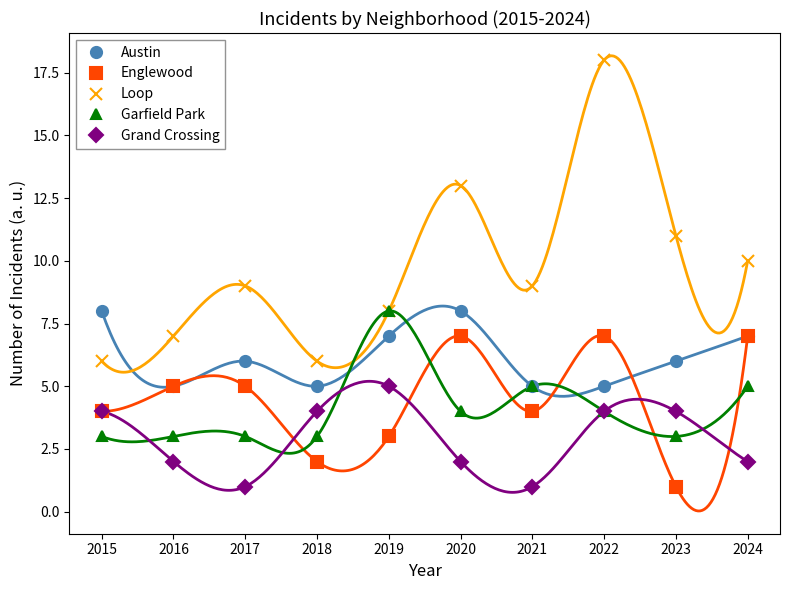

True or false: Austin has a value of 7 at 2024.

True